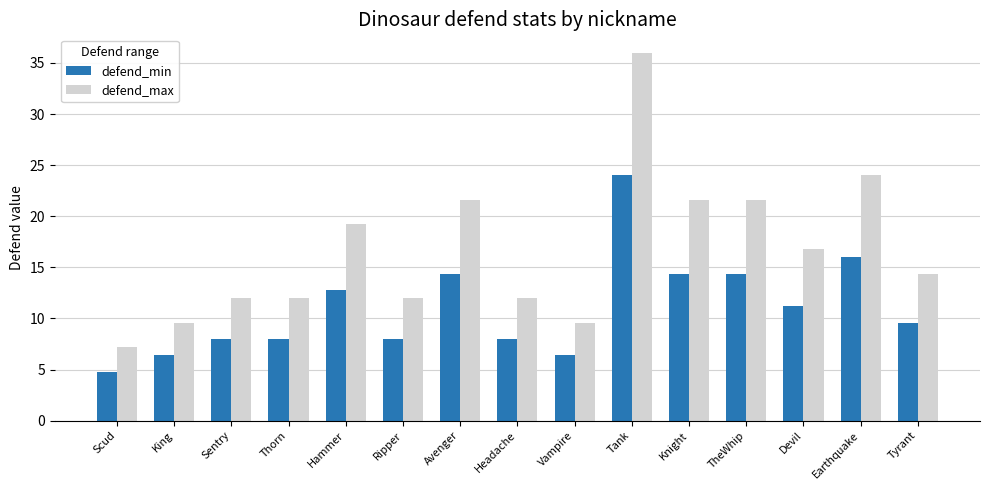

At how many categories does at least one series exceed 26?

1